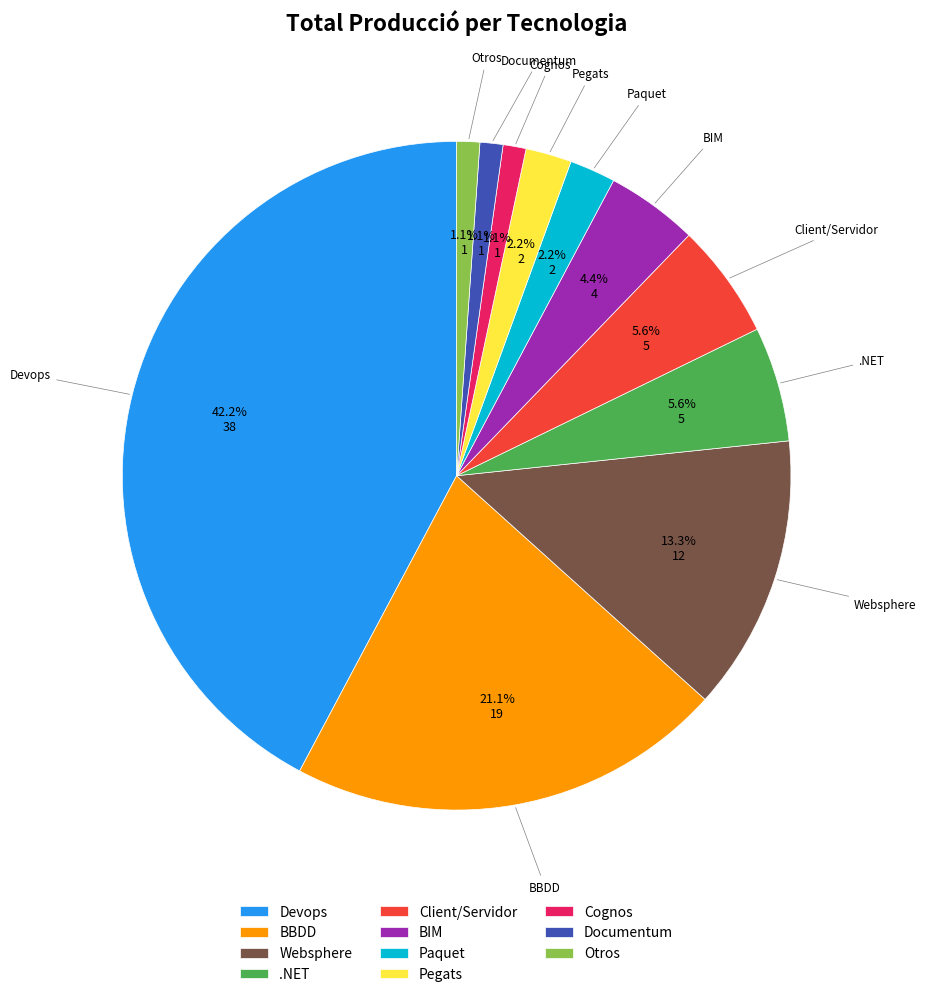

Is BBDD the majority of the pie?

No